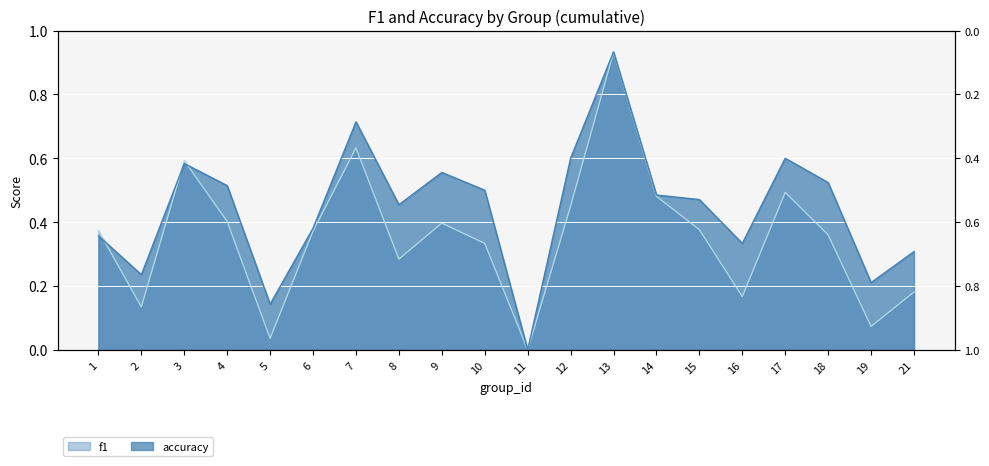

At which label is accuracy closest to 0?

11